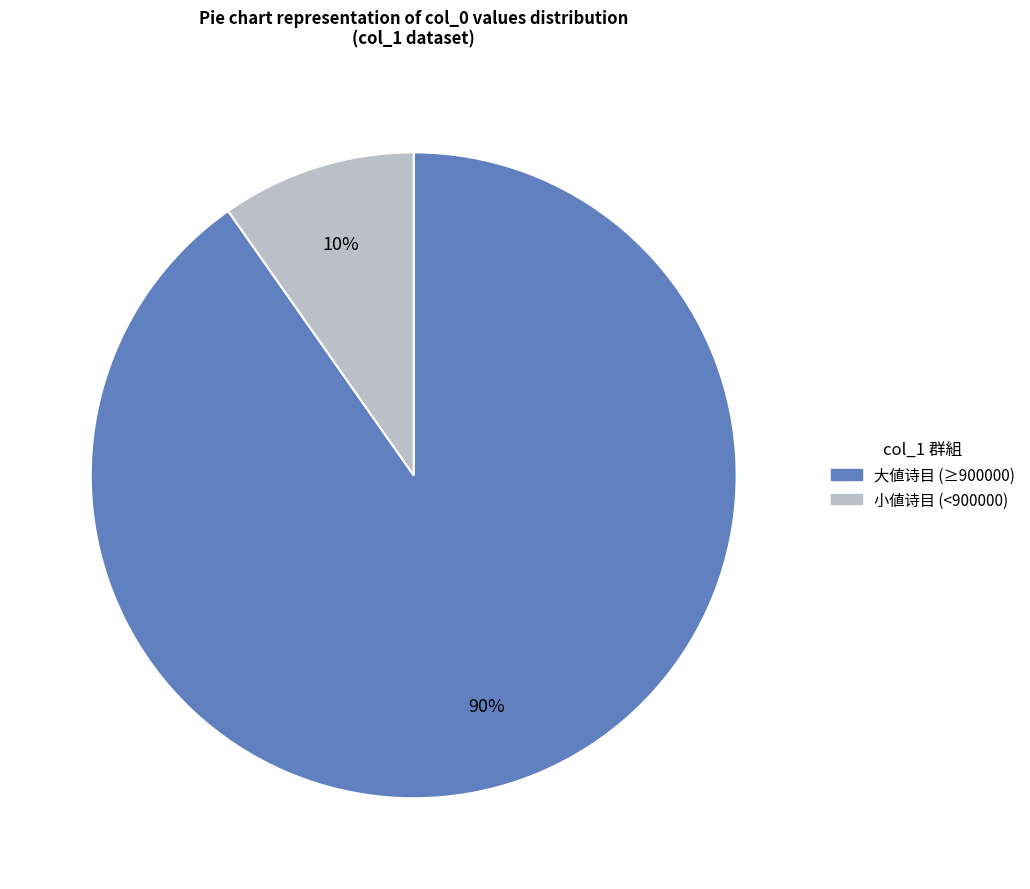

Count the number of slices in the pie.

2